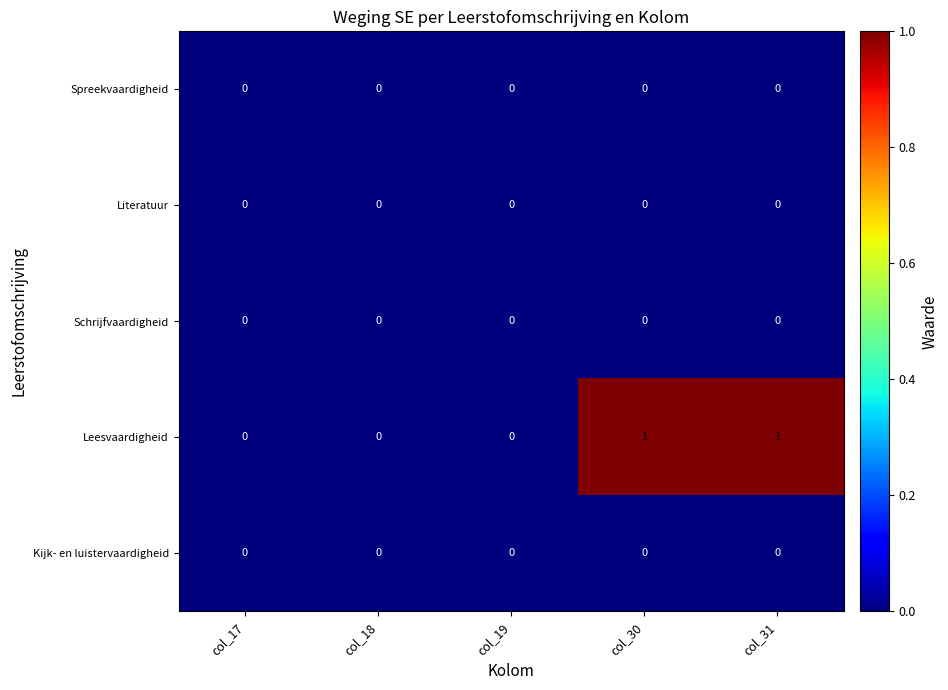

Which series has the widest spread of values?

Leesvaardigheid